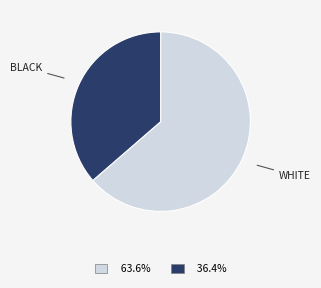

Is there a majority slice in this chart?

Yes